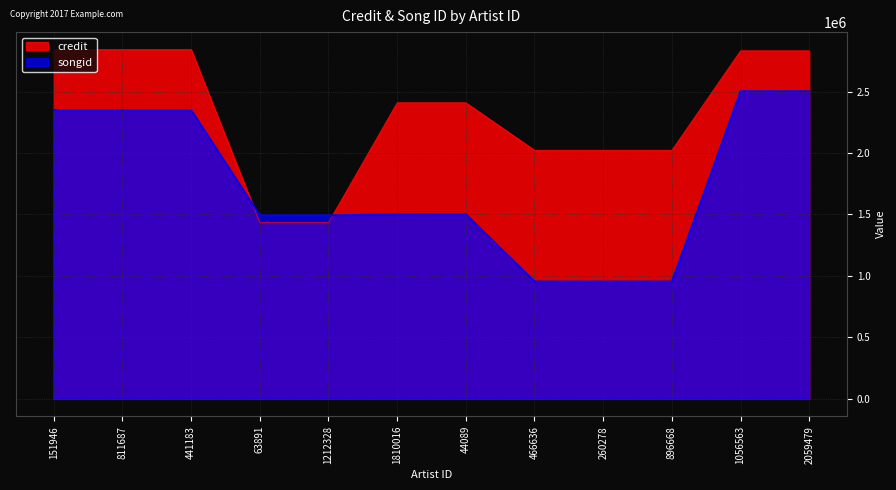

What is the label of the 4th point from the right?

260278